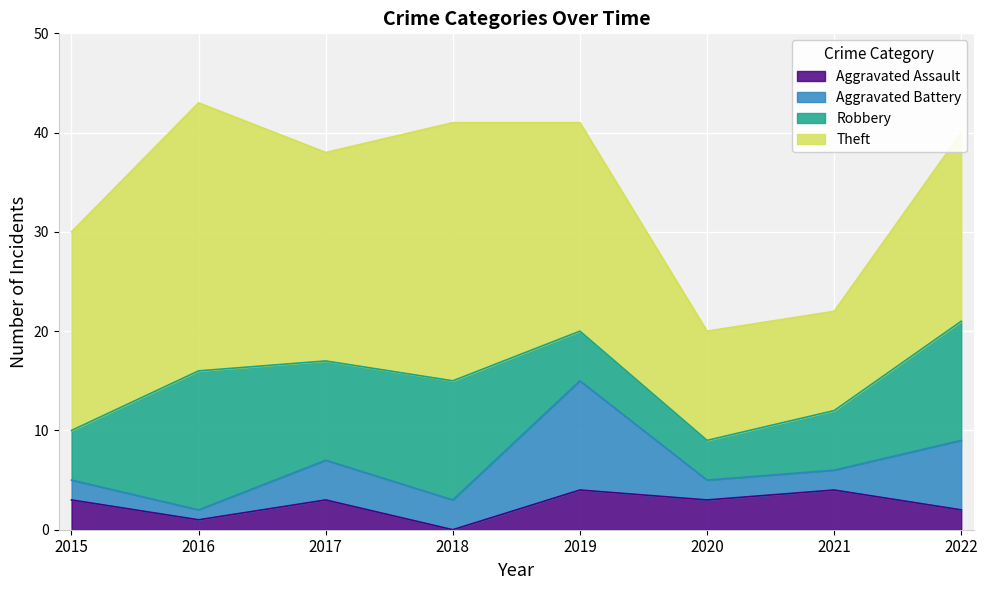

How many lines are shown in the chart?

4